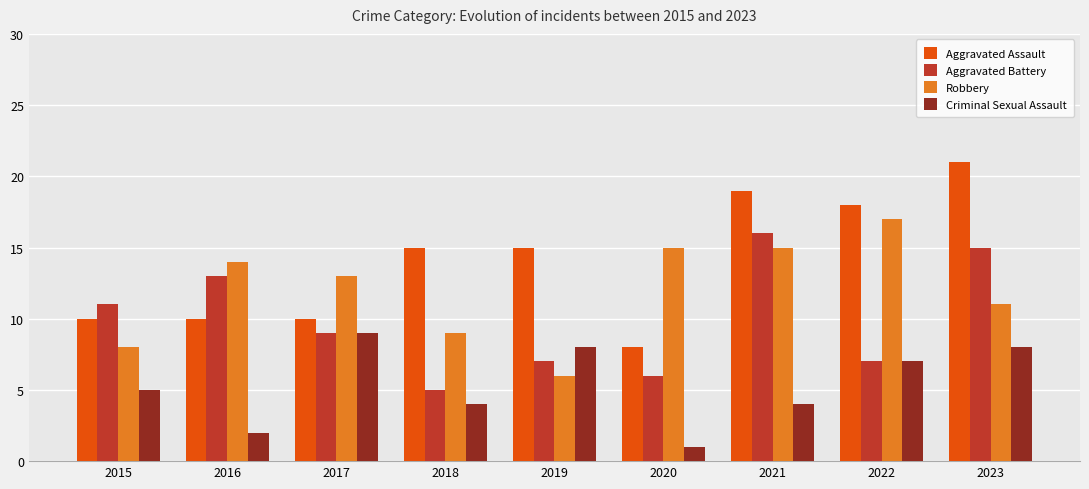

What is the average value of the Robbery series?

12